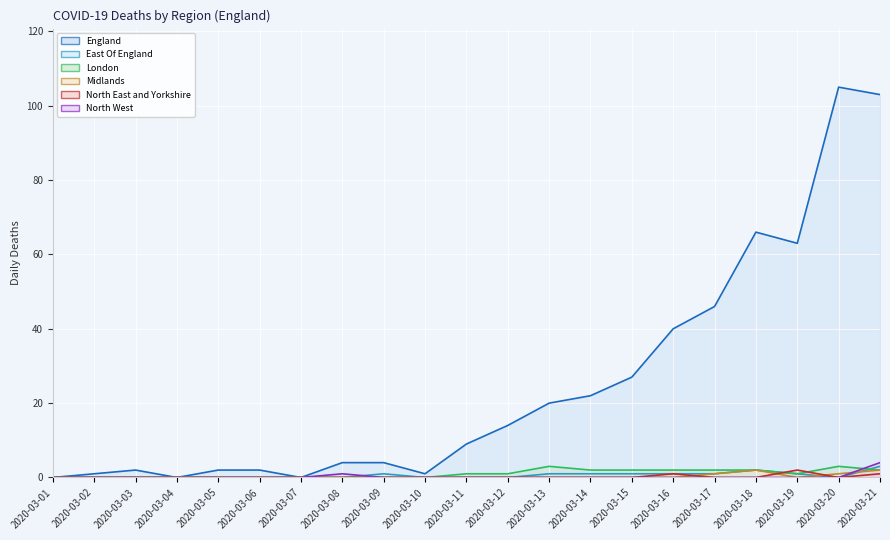

At which label does North West reach its peak?

2020-03-21